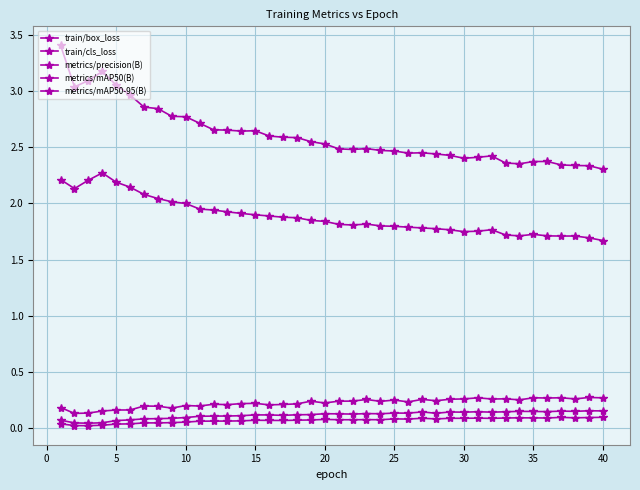

How many lines are shown in the chart?

5